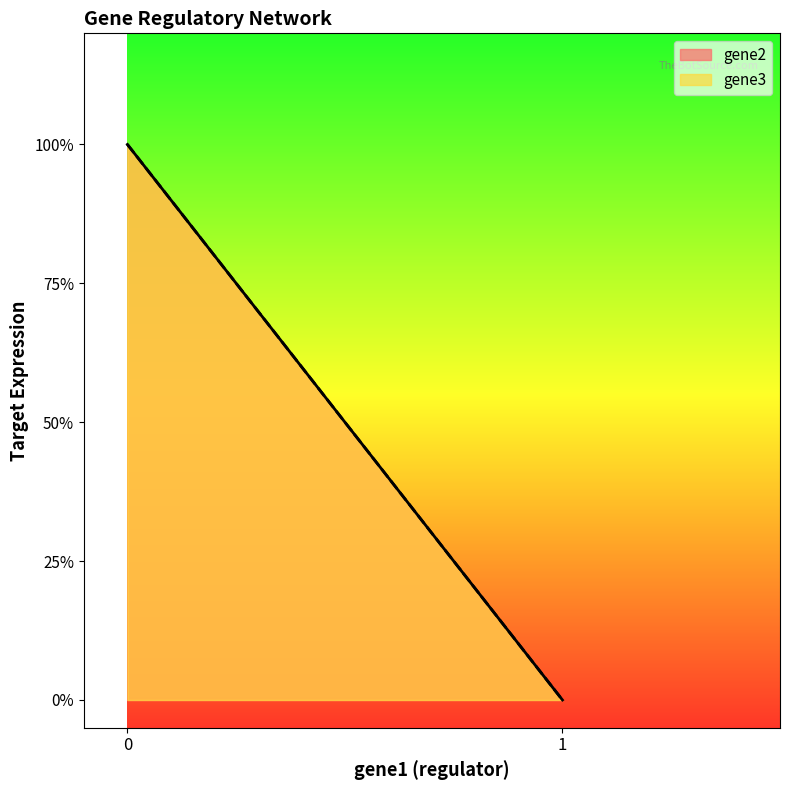

The gene2 series shows 0 at 1. True or false?

True